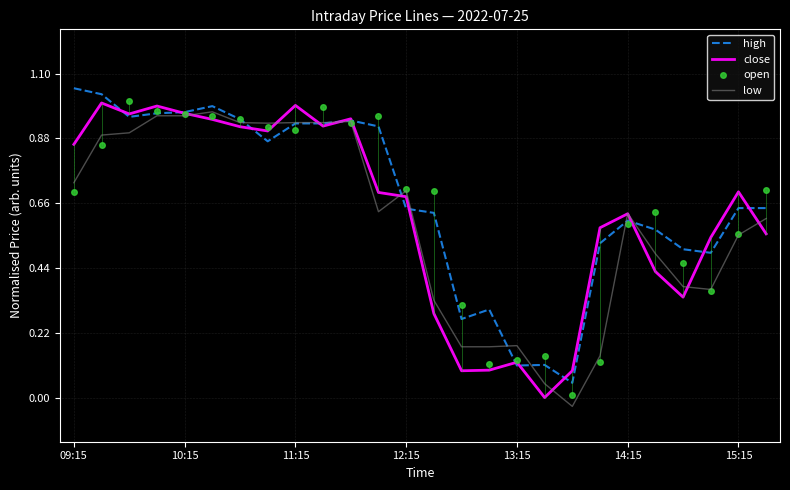

What are all the series names shown in the legend?

high, close, open, low